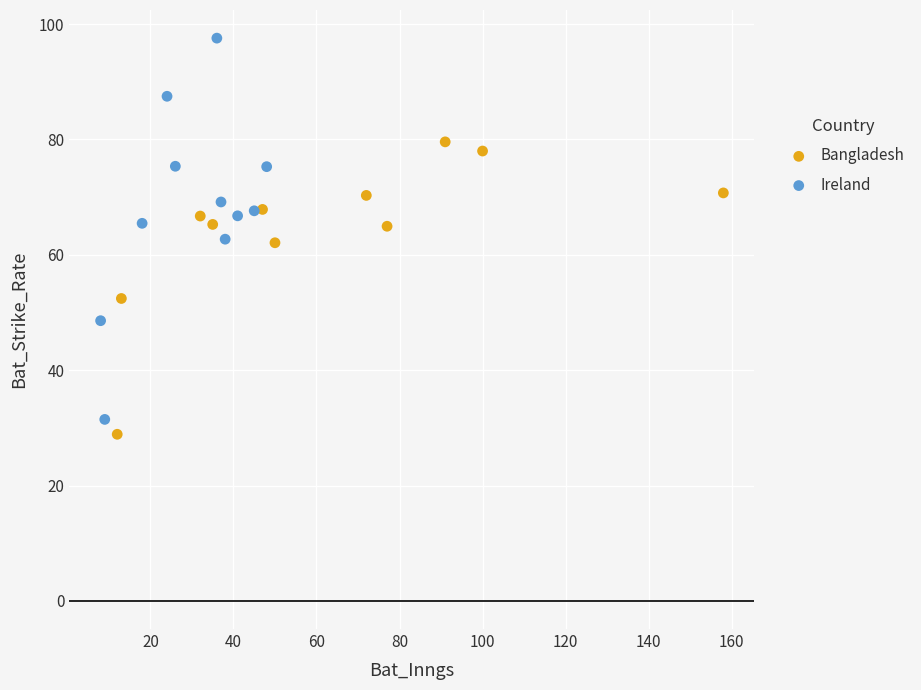

Which series contains the highest Y value?

Ireland